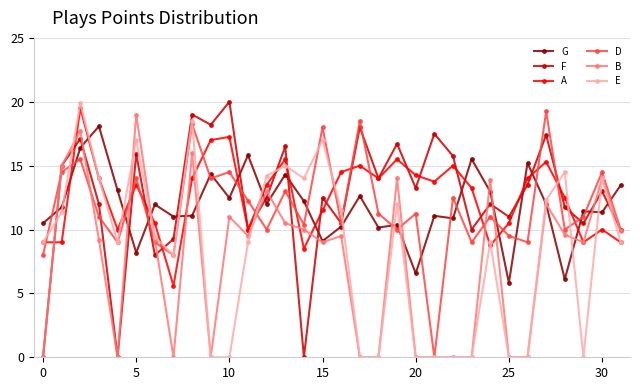

How many interior local peaks does the D series have?

12